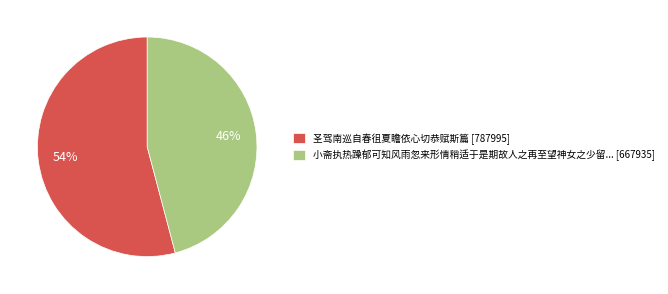

What percentage is the 小斋执热躁郁可知风雨忽来形情稍适于是期故人之再至望神女之少留... [667935] slice, to the nearest percent?

46%